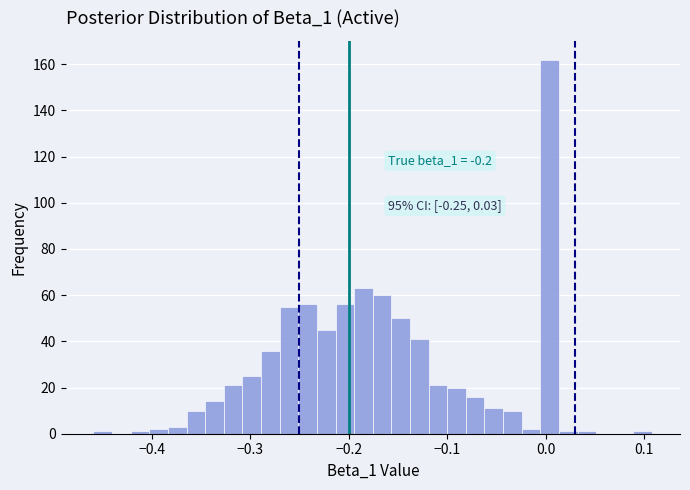

Read against the x-axis, roughly where is the centre of the tallest bar?

0.00